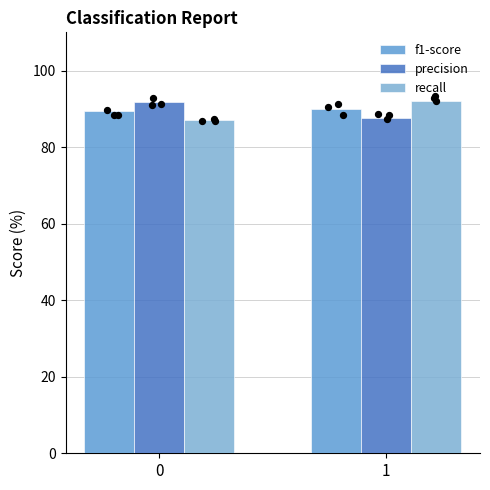

Which series has the widest spread of Y values?

recall